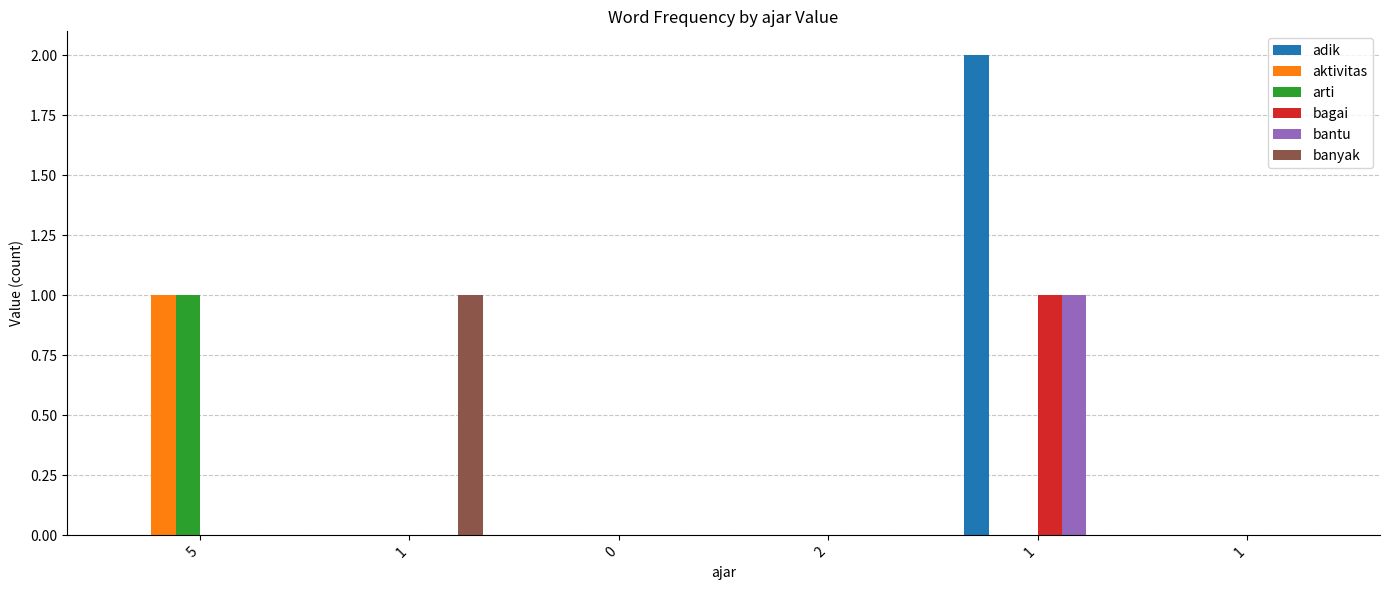

Which series has the widest spread of values?

adik